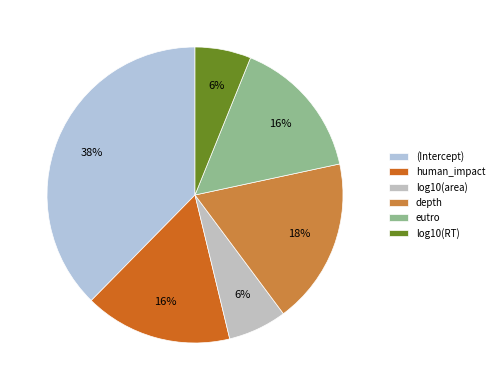

How many segments does this pie chart have?

6